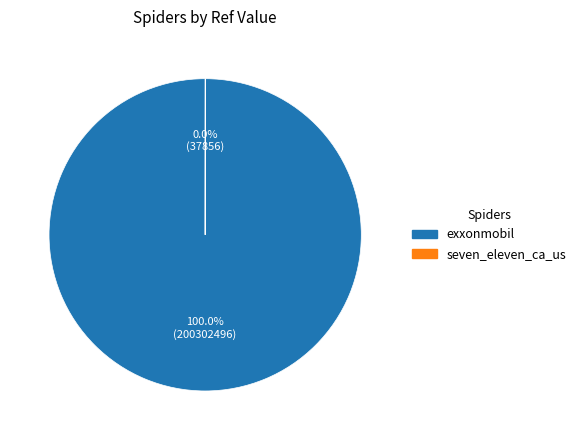

Which slice represents more than half of the pie?

exxonmobil